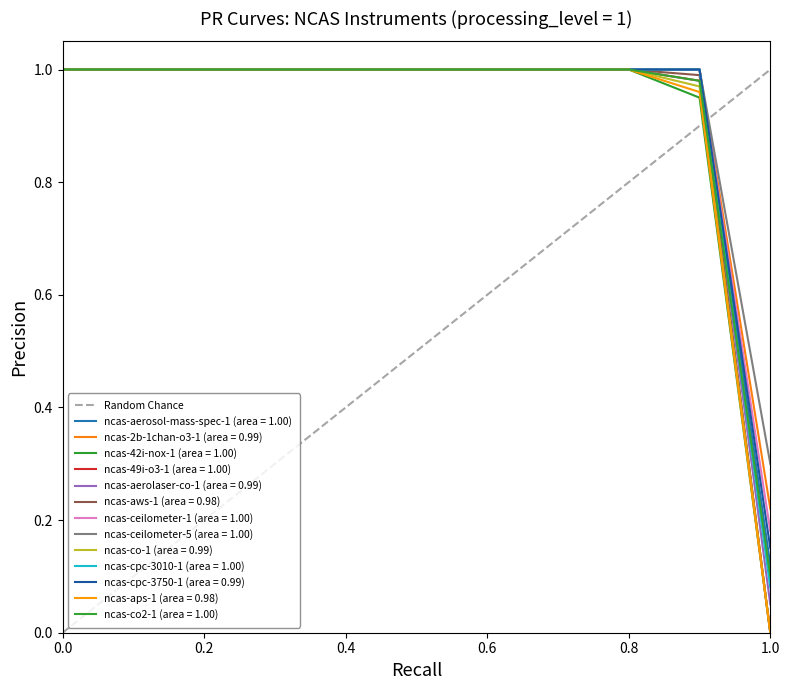

The chart shows a value of 2 at 1.0. True or false?

False